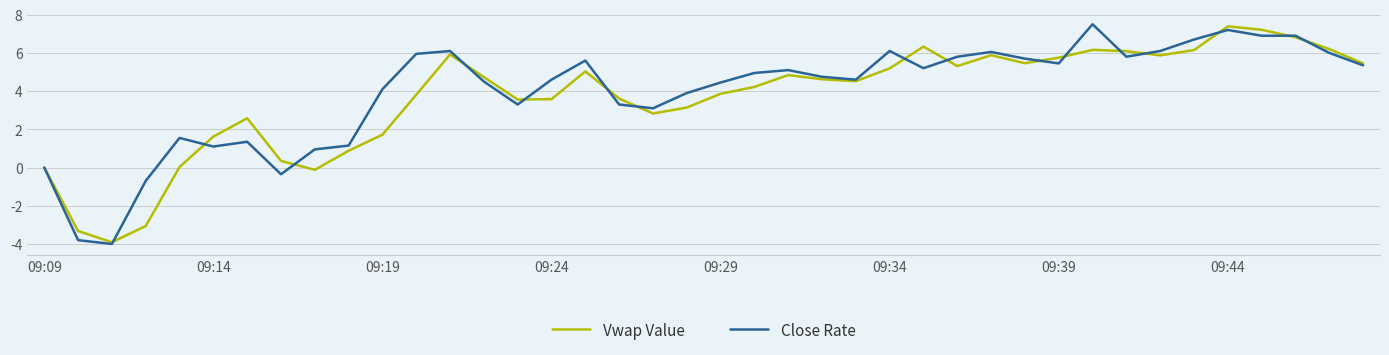

What is the minimum value shown in the chart?

-4.0